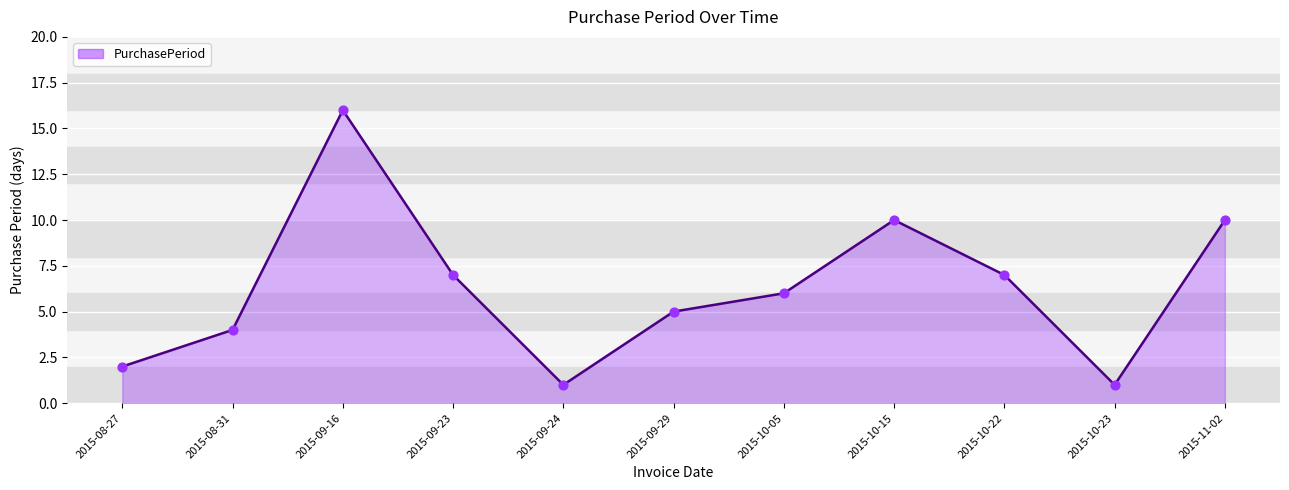

What is the ratio of the value at 2015-09-29 to the value at 2015-10-23?

5.0